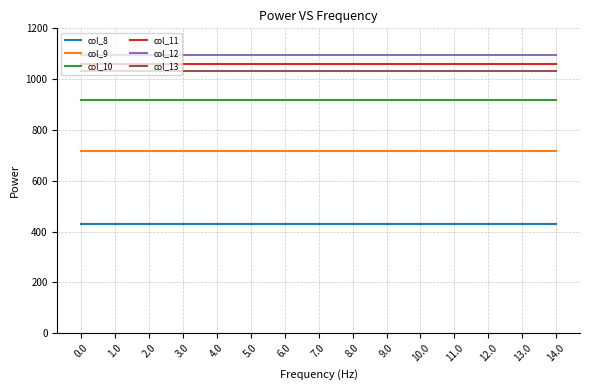

True or false: col_13 and col_10 cross at least once.

False